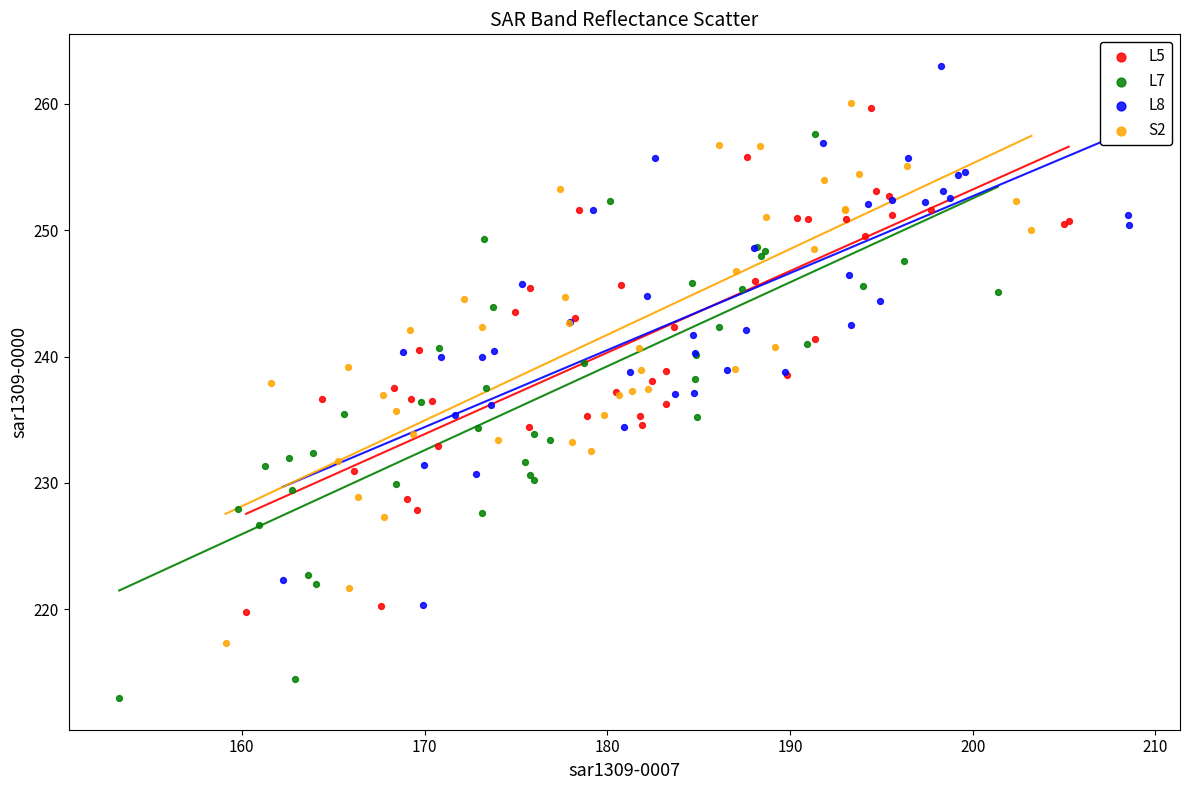

Which series contains the highest Y value?

L8